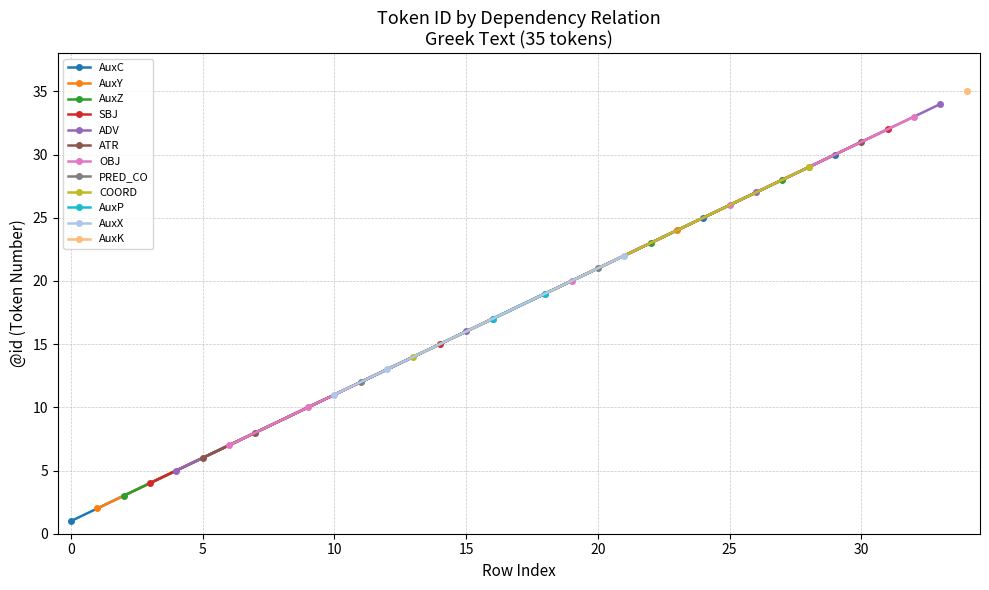

What is the value of the AuxC point at the 2nd from the left?

25